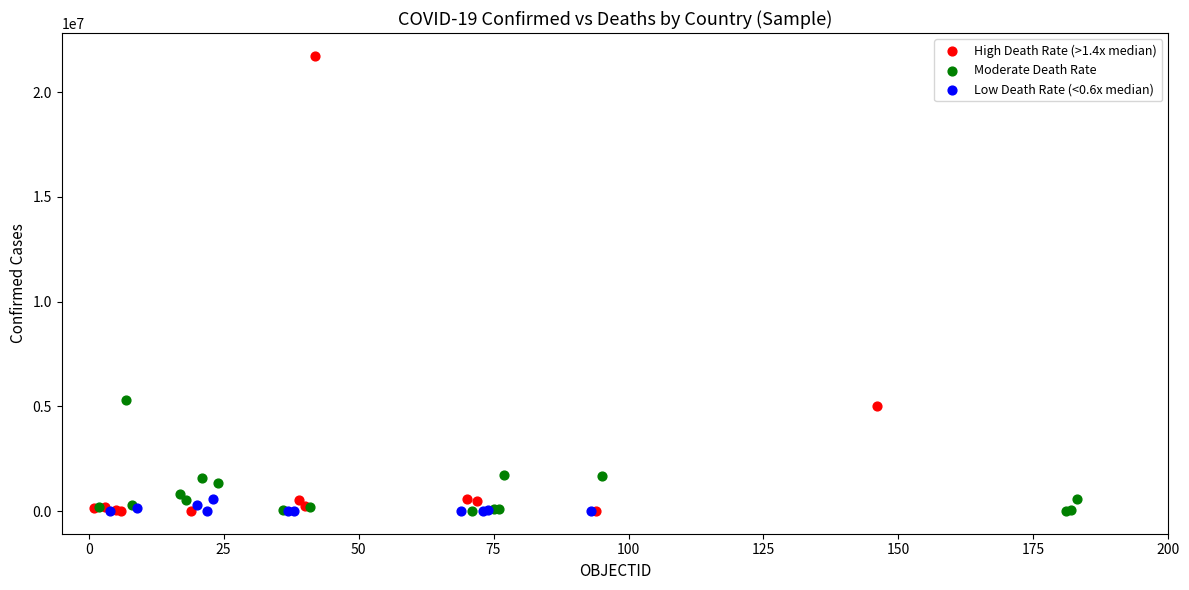

Which series contains the highest Y value?

High Death Rate (>1.4x median)